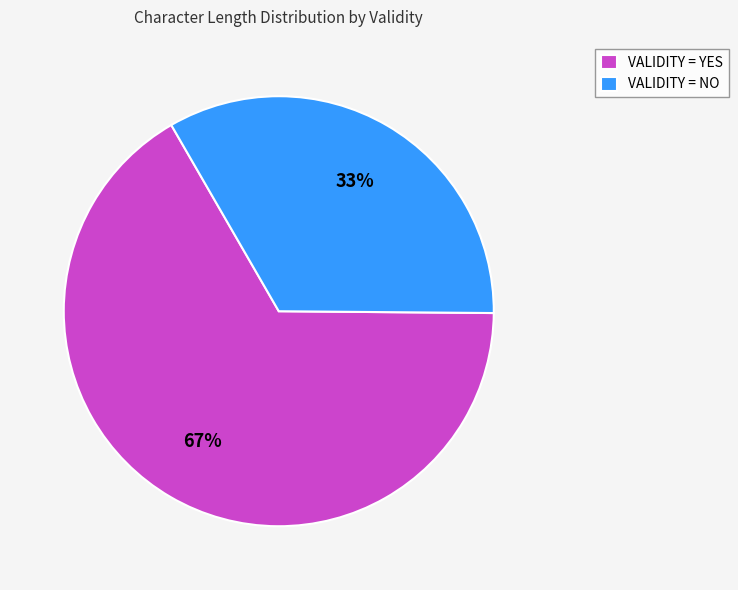

Combined, do VALIDITY = YES and VALIDITY = NO account for over 50%?

Yes